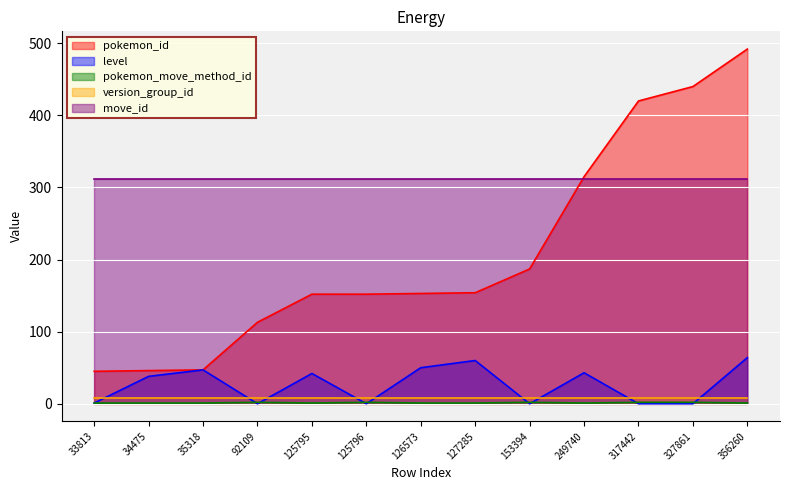

At how many categories does at least one series exceed 100?

13